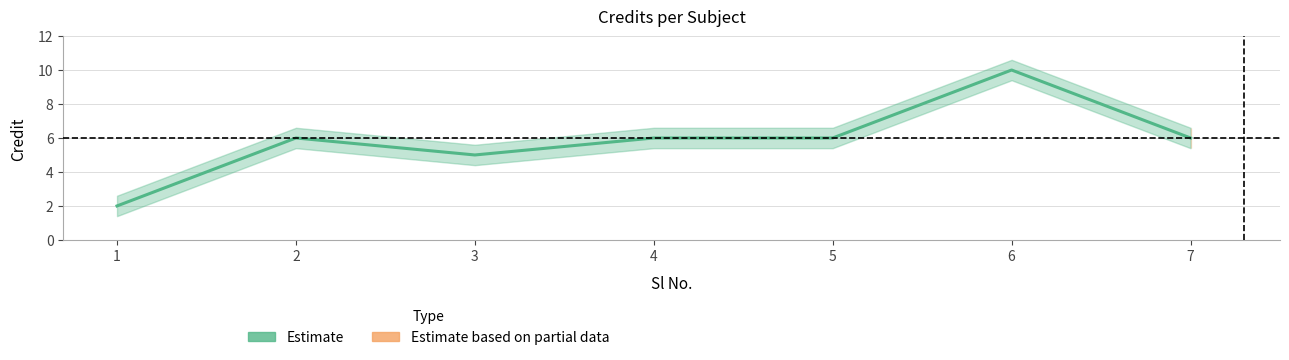

List the labels in order of value, largest first.

6, 2, 4, 5, 7, 3, 1